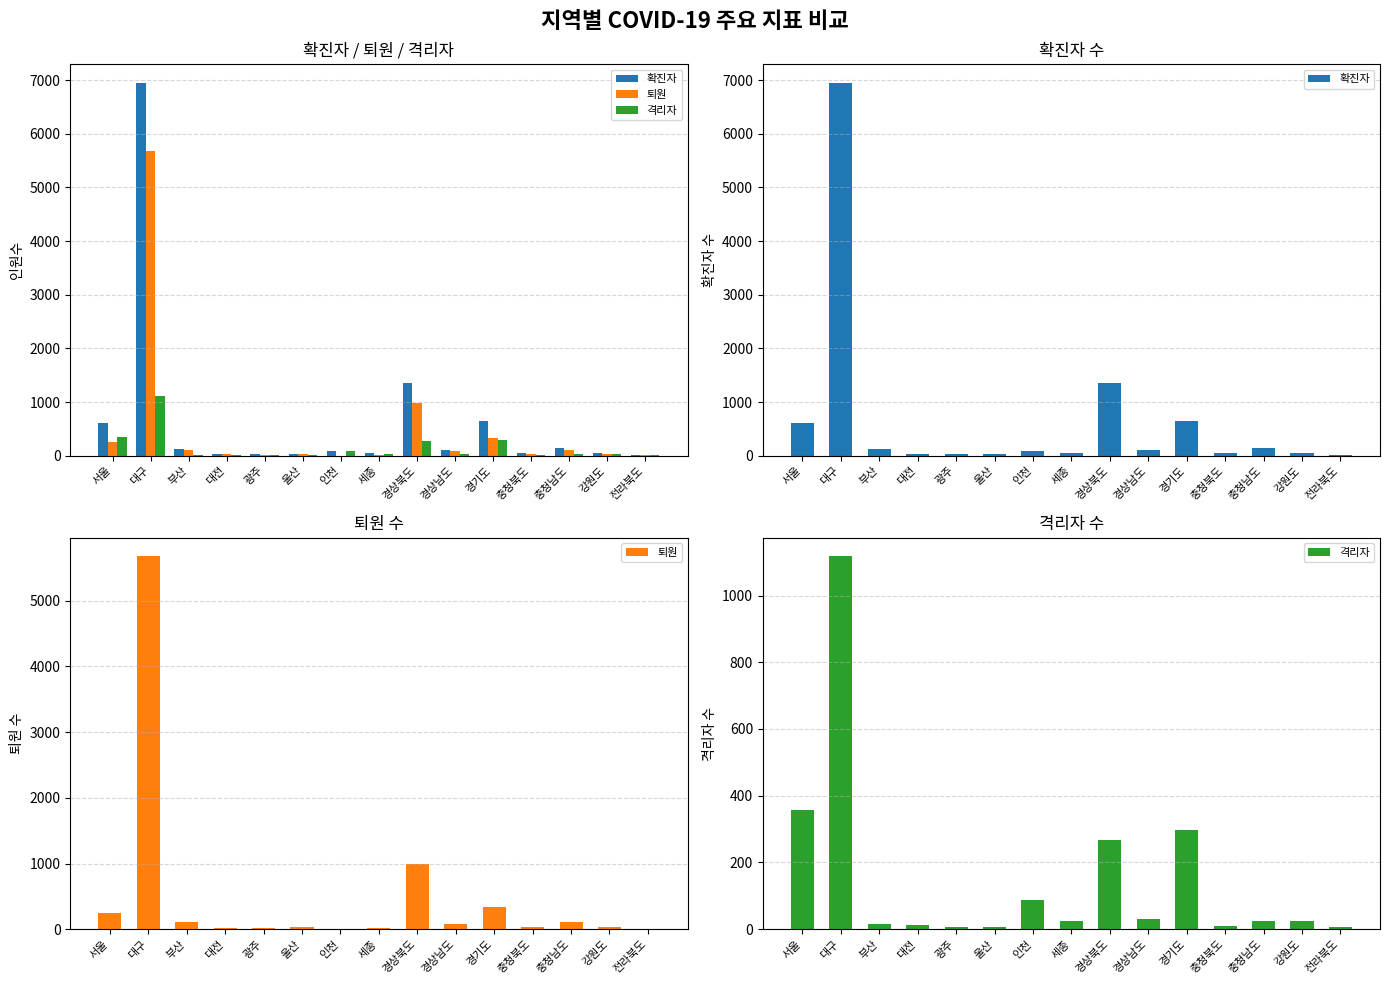

Which series has the widest spread of values?

확진자